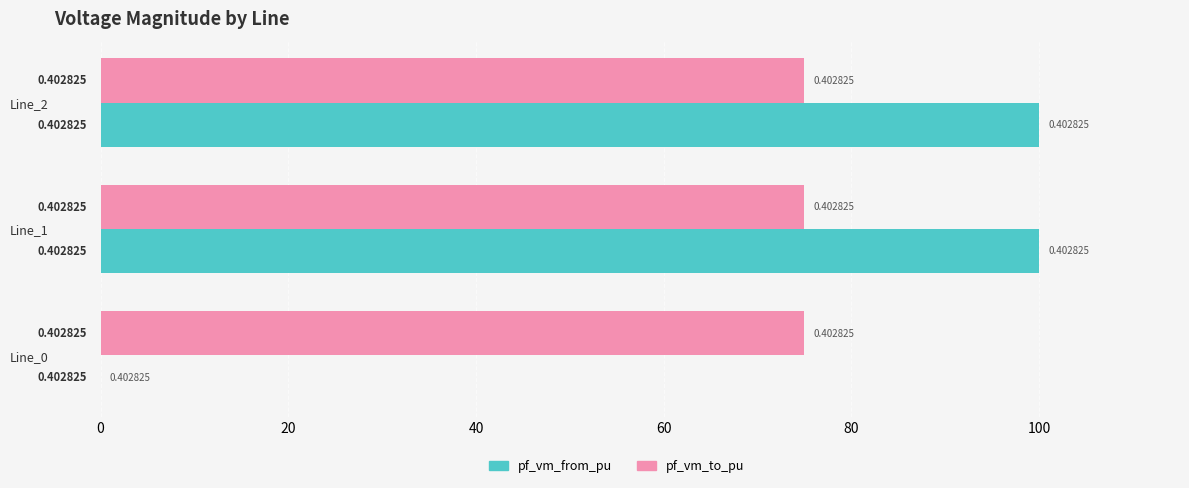

What are all the series names shown in the legend?

pf_vm_from_pu, pf_vm_to_pu